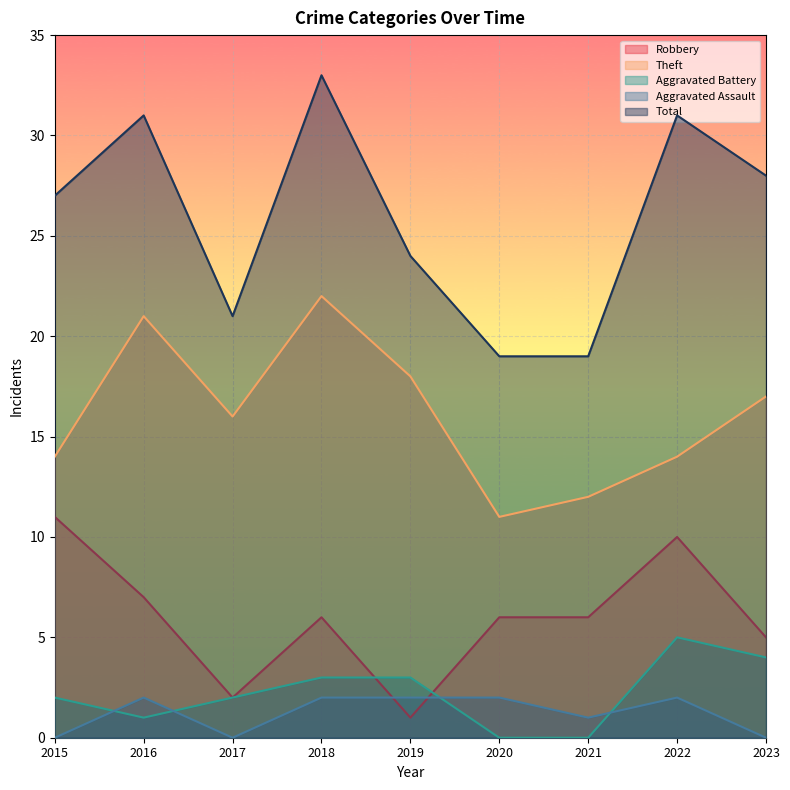

True or false: Aggravated Battery has more than 1 points higher than both neighbors.

False